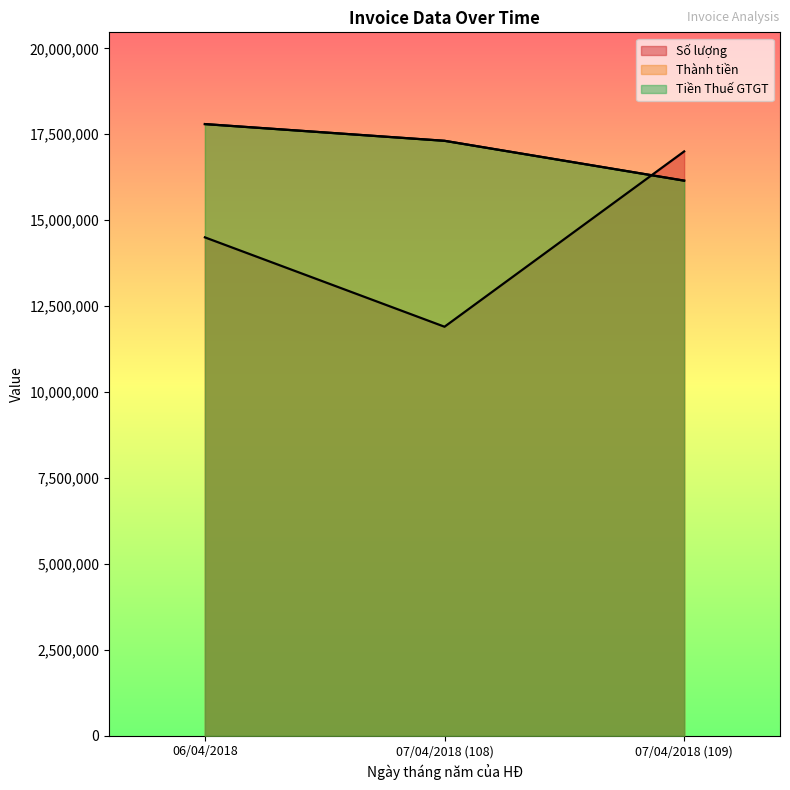

At which label is Tiền Thuế GTGT closest to 16972730?

07/04/2018 (108)